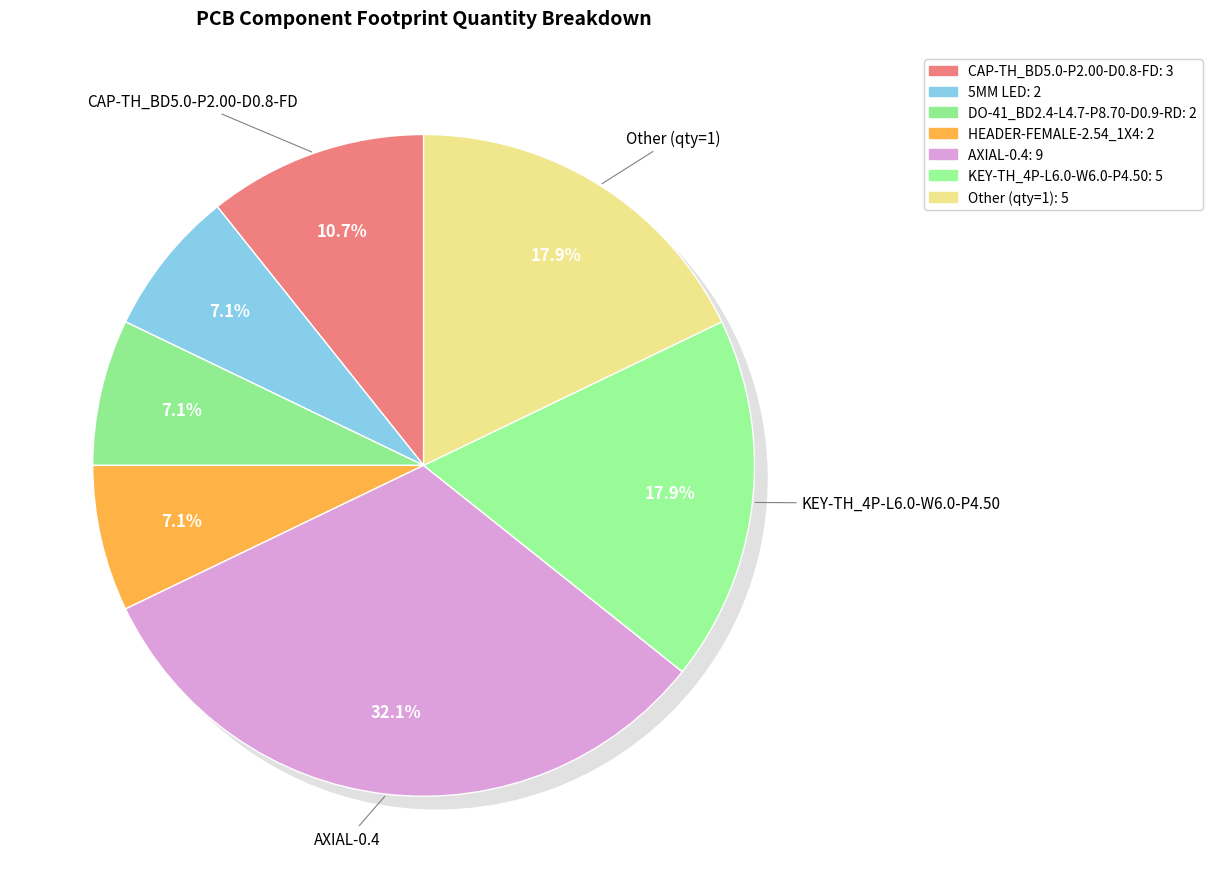

Combined, what portion of the pie is TO-220-3_L10.0-W4.5-P2.54-L and TO-92-3_L4.9-W3.7-P2.54-L?

7.1%